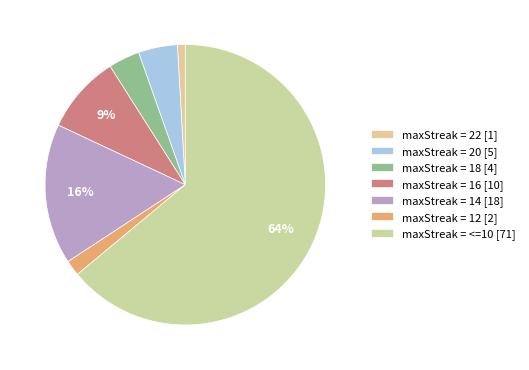

Does any single category account for the majority?

Yes